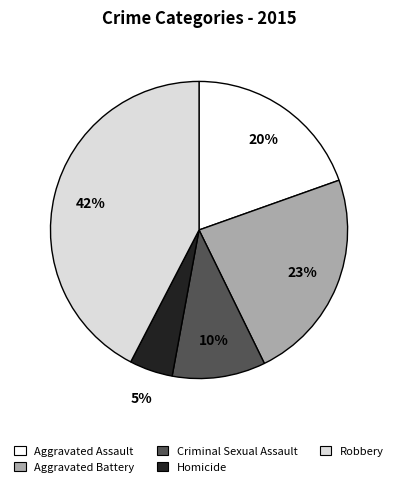

True or false: Robbery accounts for 54% of the total.

False